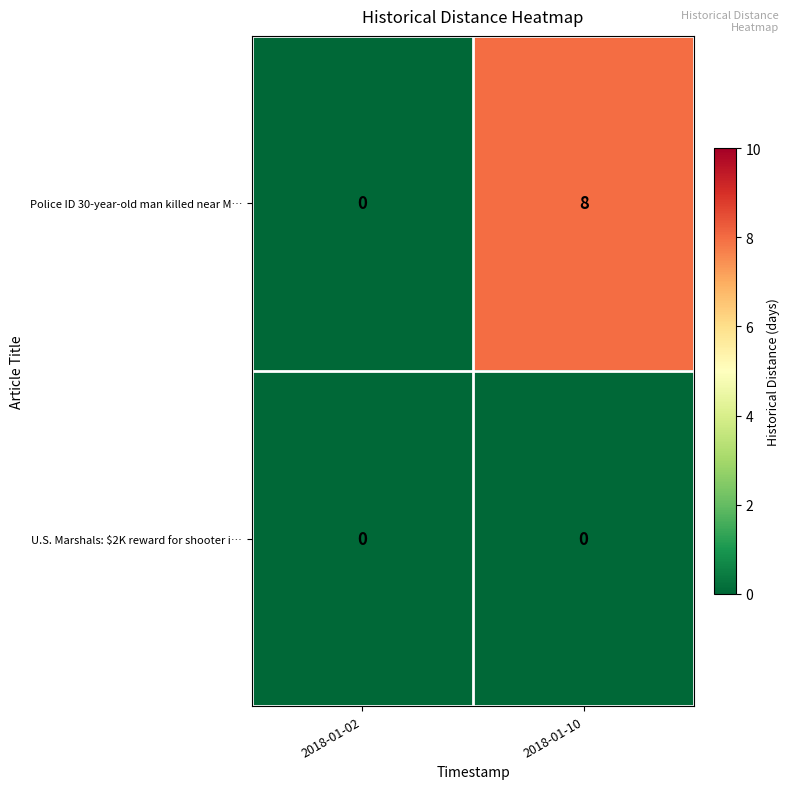

Between 2018-01-02 and 2018-01-10, which series saw the biggest shift?

Police ID 30-year-old man killed near M…